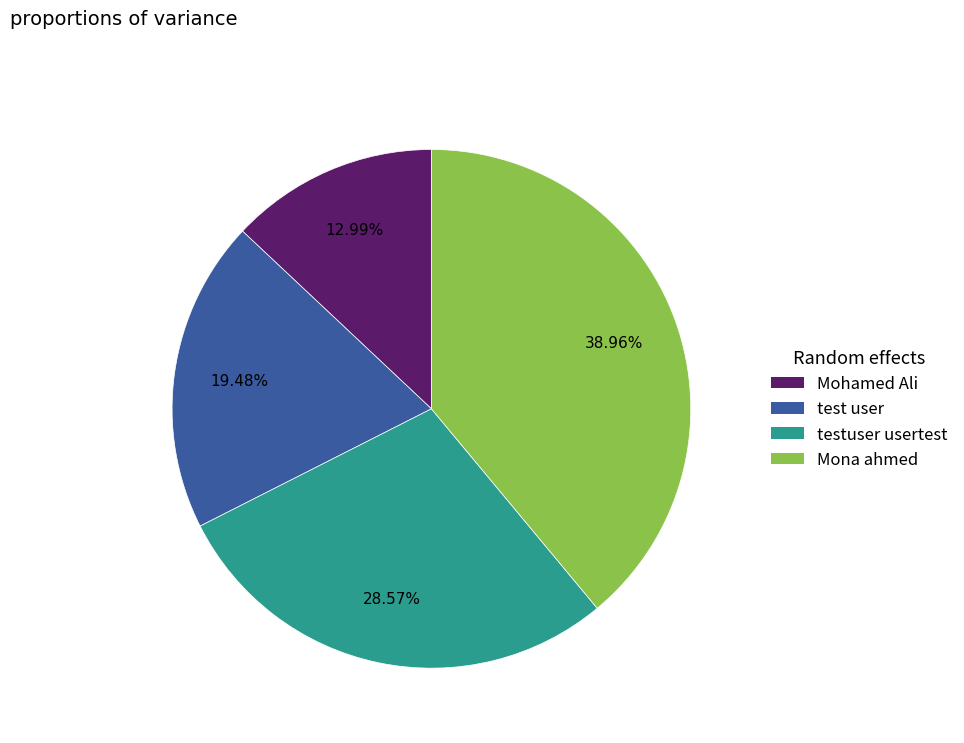

Approximately how many times larger is the value at Mohamed Ali compared to test user?

0.7